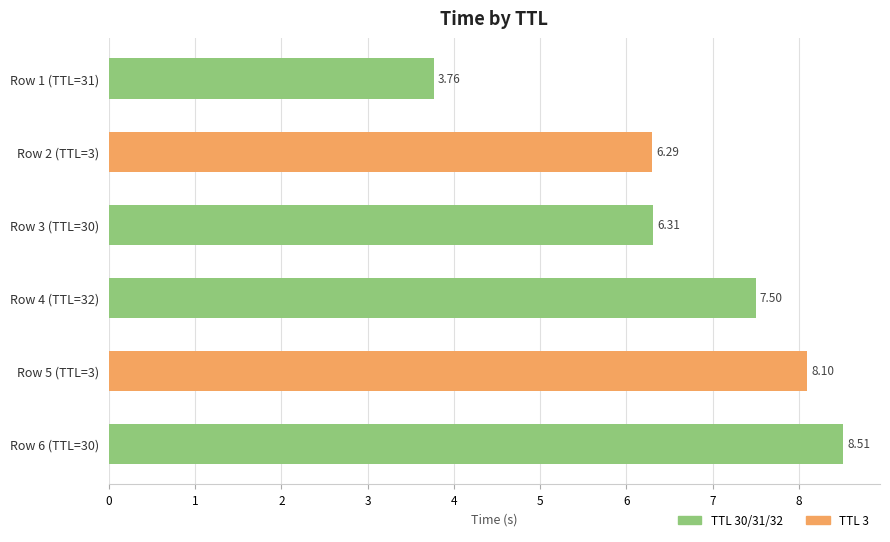

Are the bars horizontal?

Yes